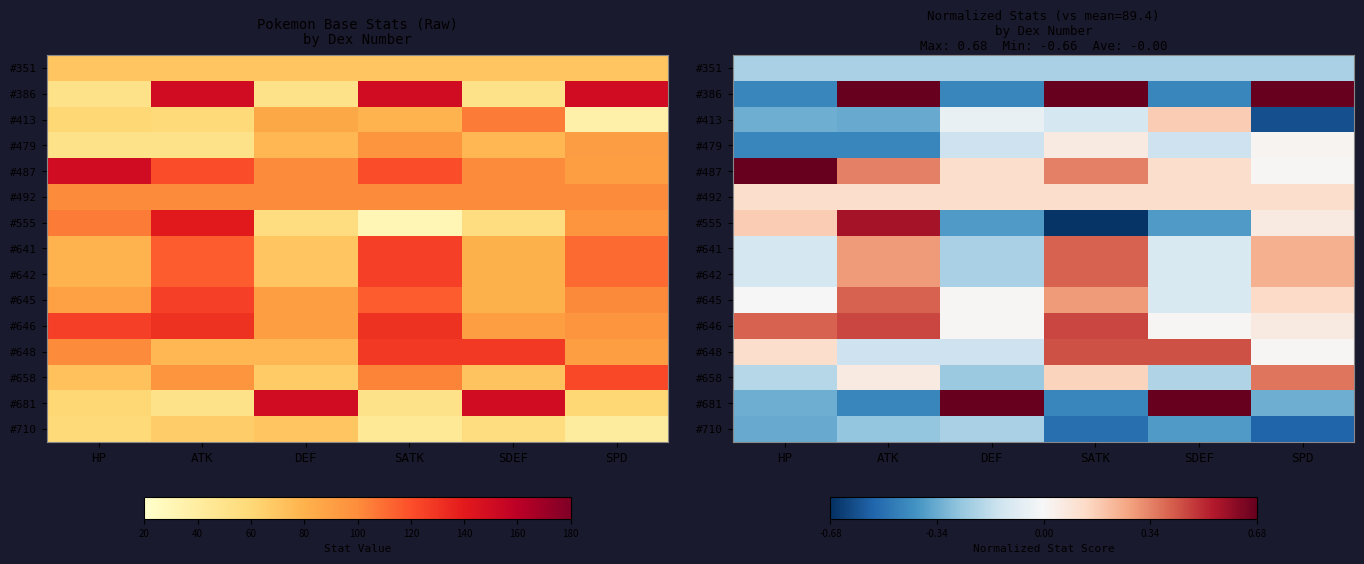

Which series has the largest total across all categories?

#487